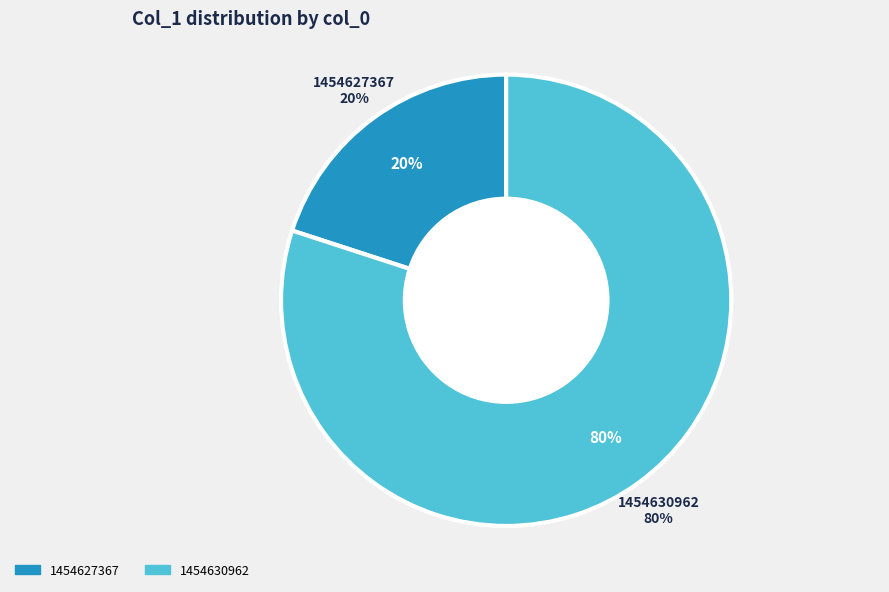

Does any single category account for the majority?

Yes